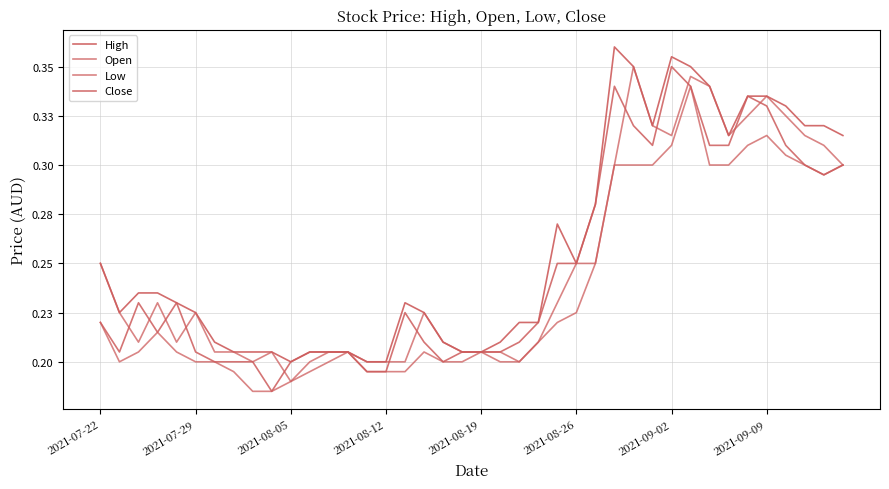

Does the chart have visible grid lines?

Yes